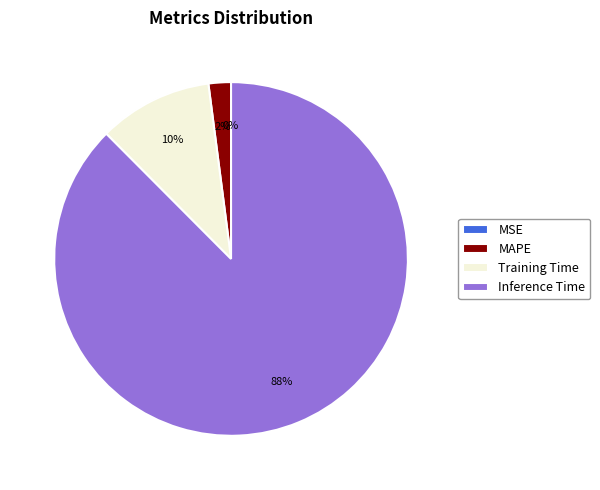

The Inference Time slice represents 95% of the pie. True or false?

False